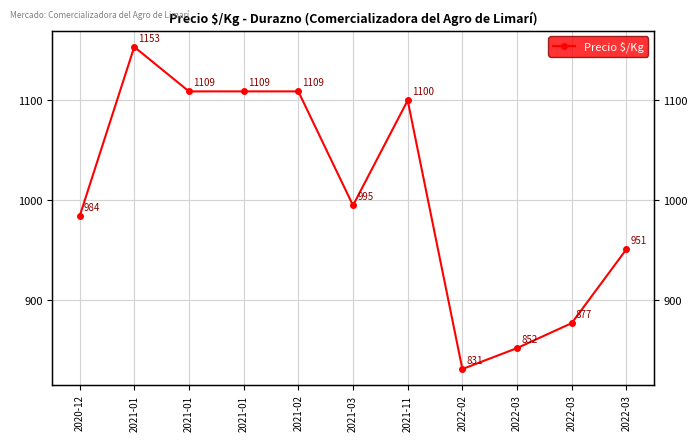

What is the ratio of the value at 2021-01 to the value at 2021-11?

1.0